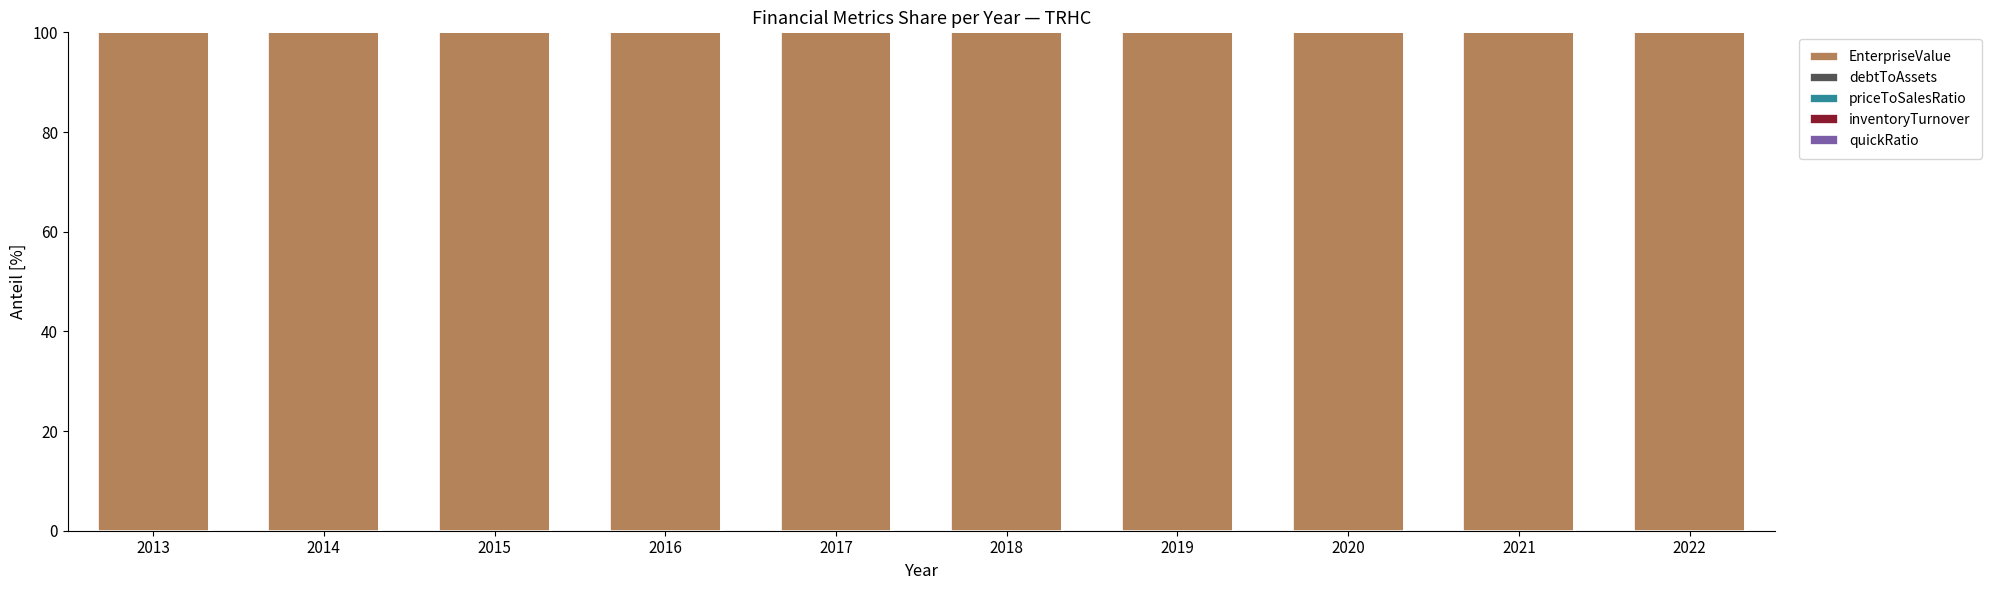

Is it true that EnterpriseValue equals 159.1 at 2015?

False